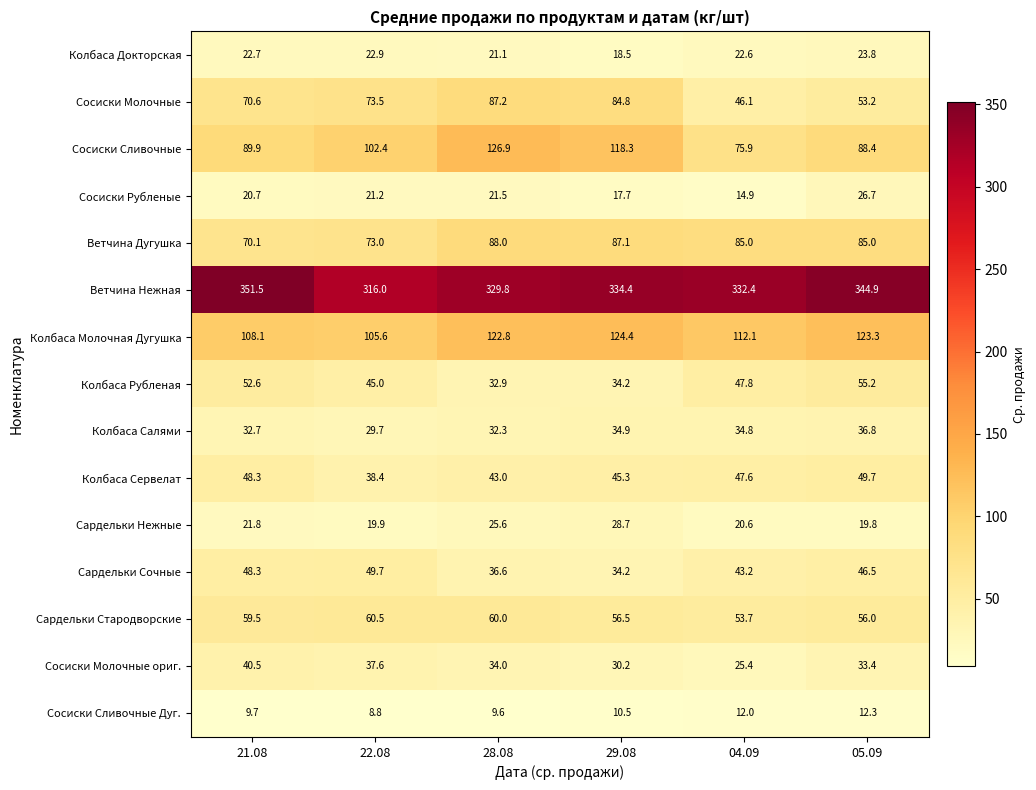

What is the total value across all series at 21.08?

1047.0